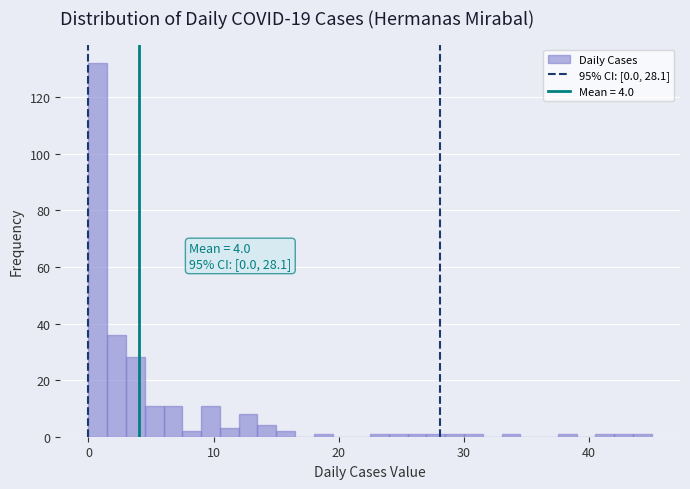

Around what value on the x-axis is the tallest bar? Give the approximate position of its centre, as read against the axis.

1